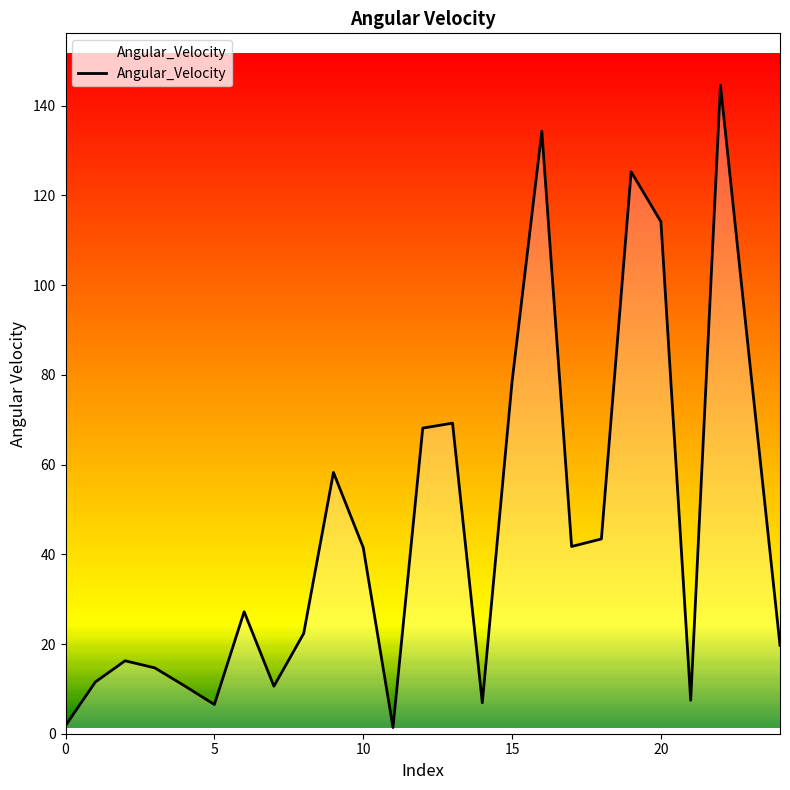

What is the difference between the maximum and minimum values?

143.2